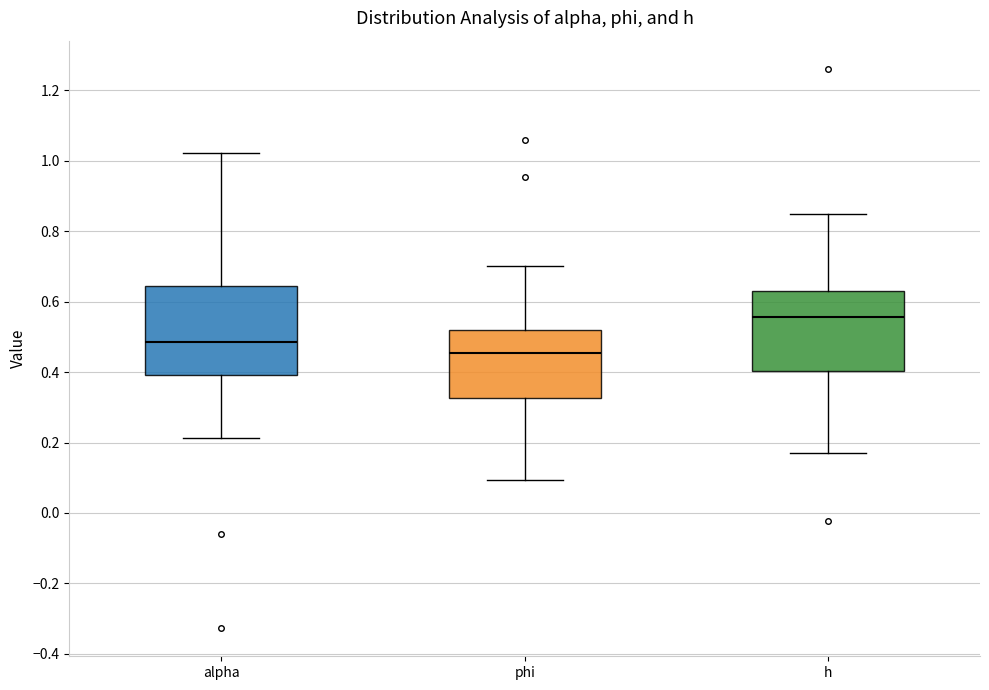

Which box has the highest median line?

h